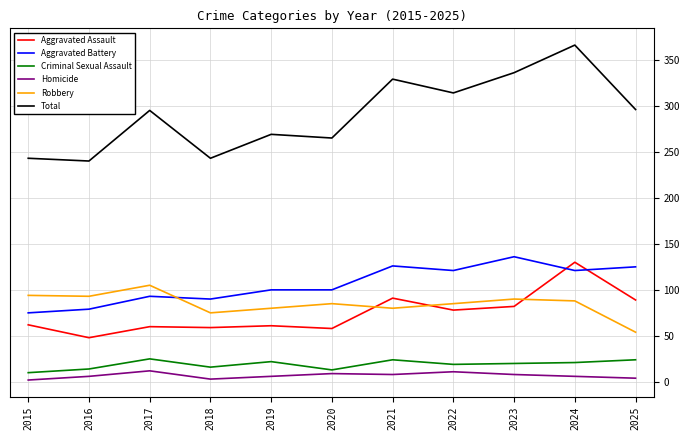

Which series has the largest range (max minus min)?

Total